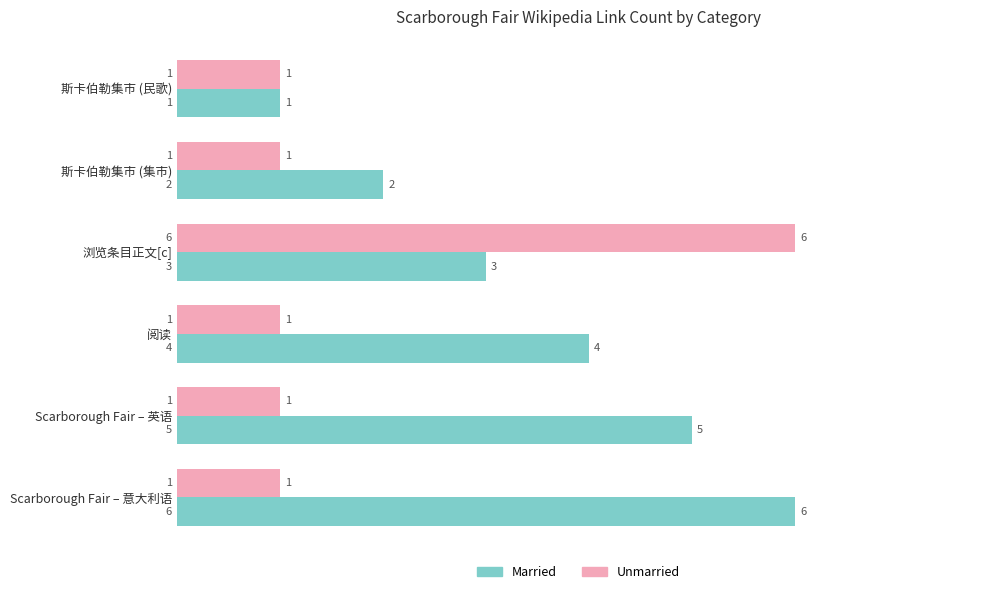

At which category is the sum across all series the highest?

浏览条目正文[c]